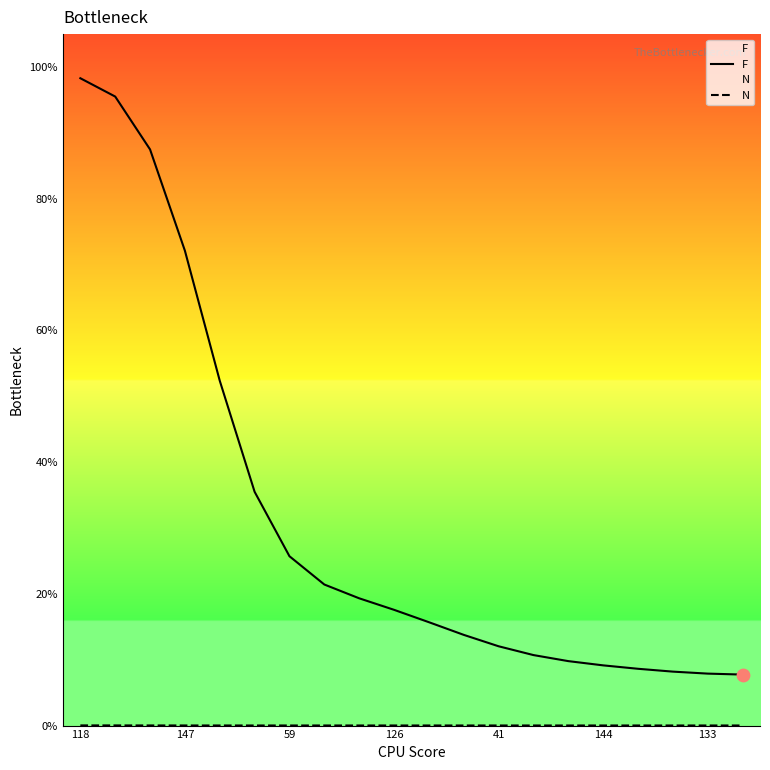

What are all the series names shown in the legend?

F, N